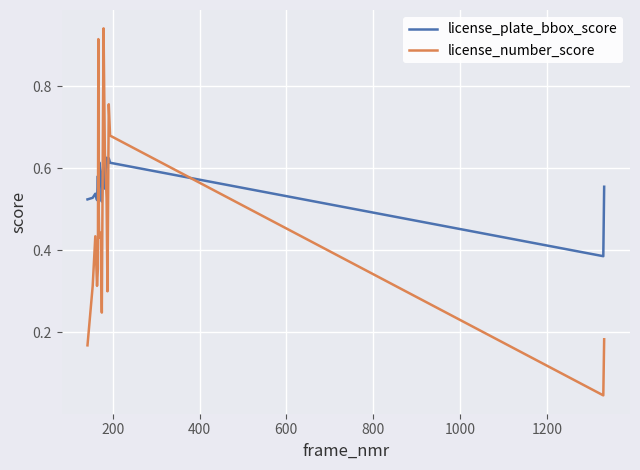

After their last crossing, which series has the higher values: license_number_score or license_plate_bbox_score?

license_plate_bbox_score